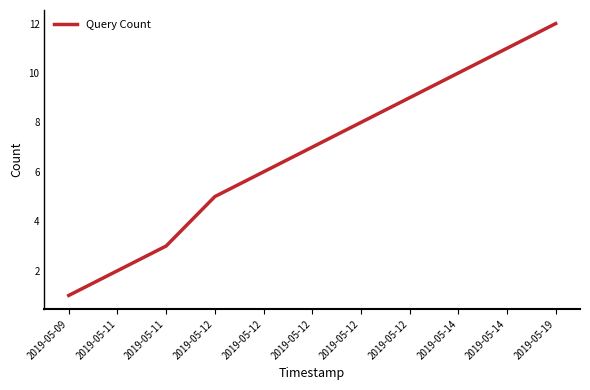

What is the maximum value shown in the chart?

12